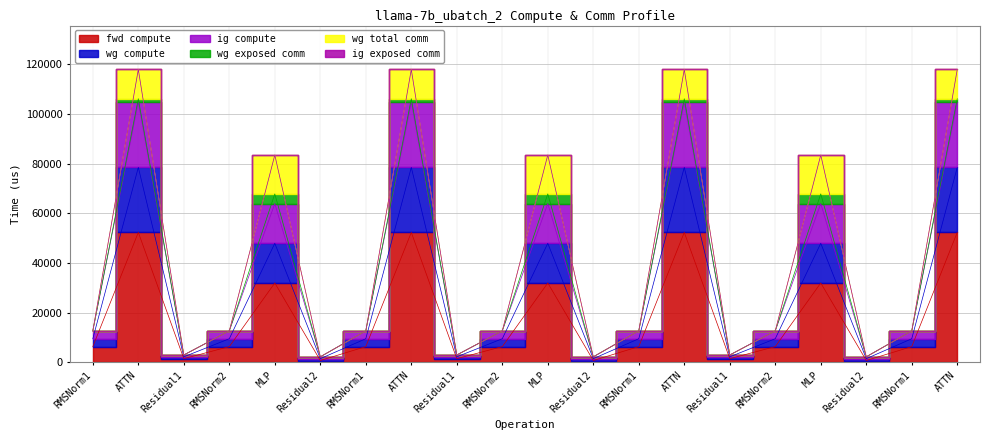

What is the difference between the maximum and minimum values in the fwd compute series?

51605.9